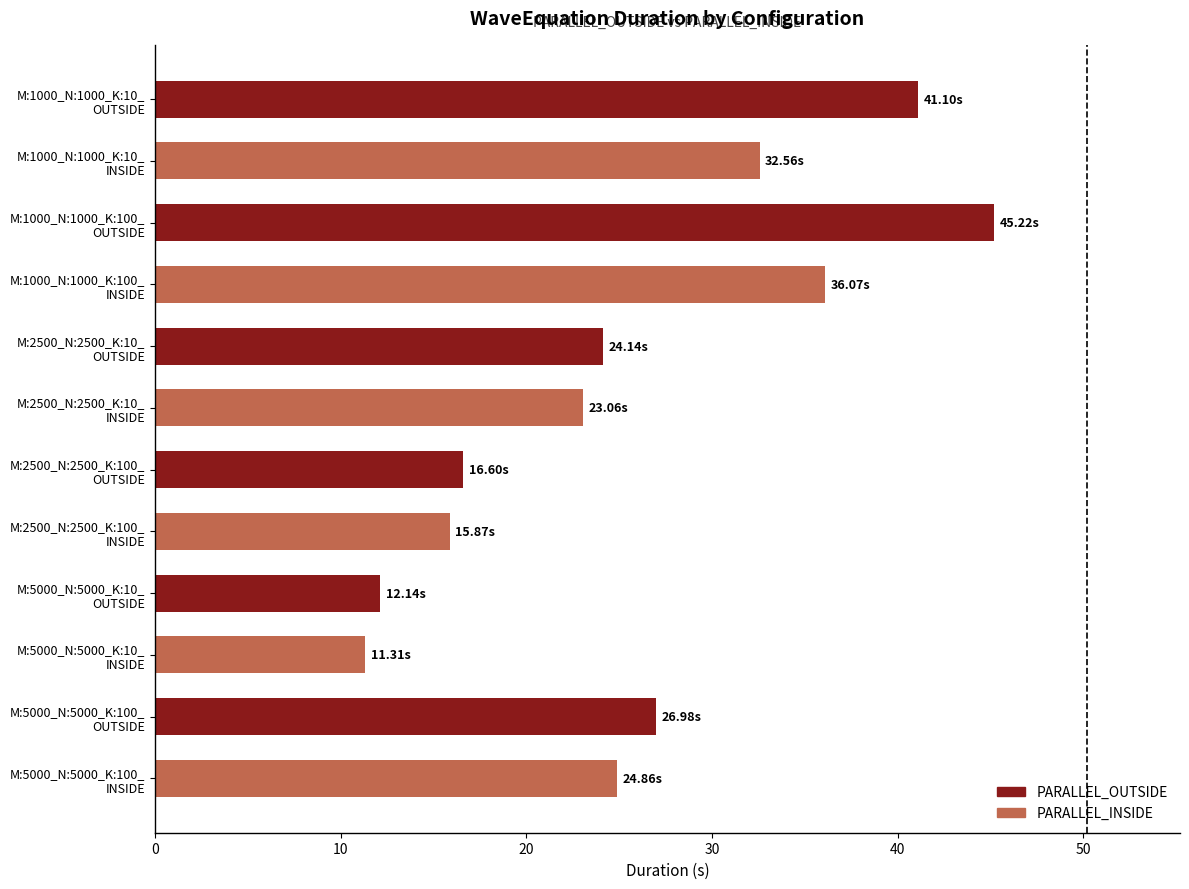

What is the sum of all values?

309.9